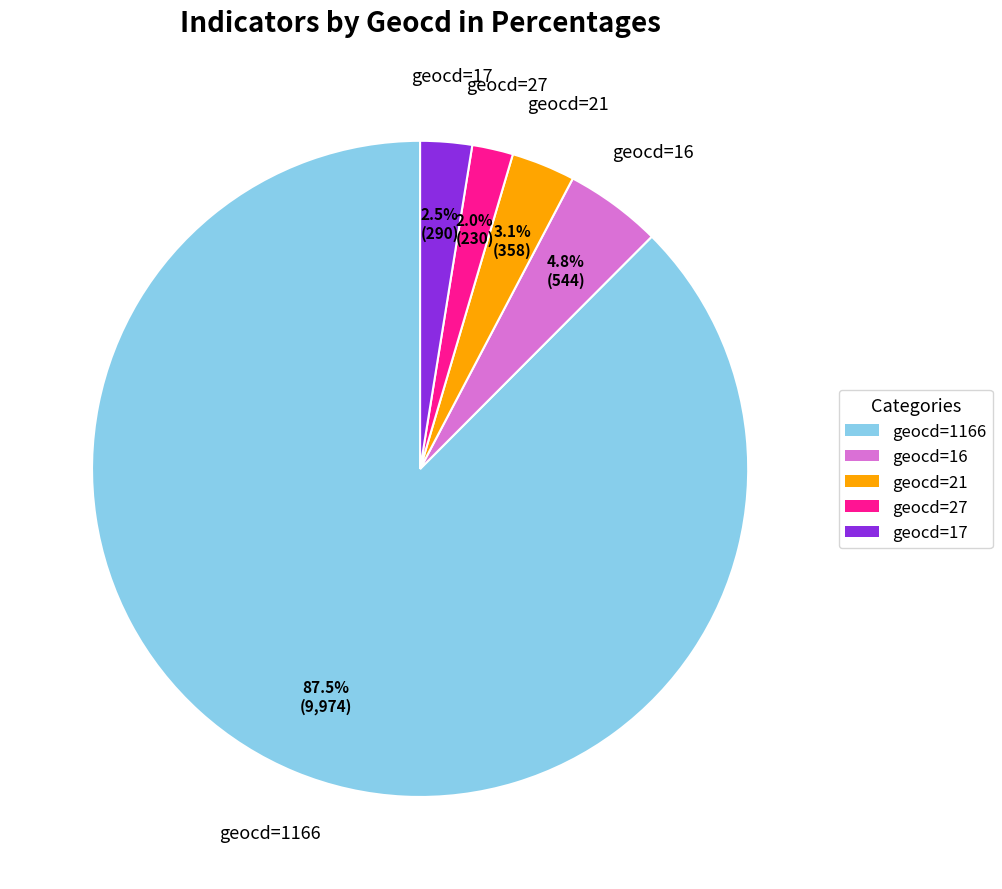

What is the smallest slice in the pie chart?

geocd=27